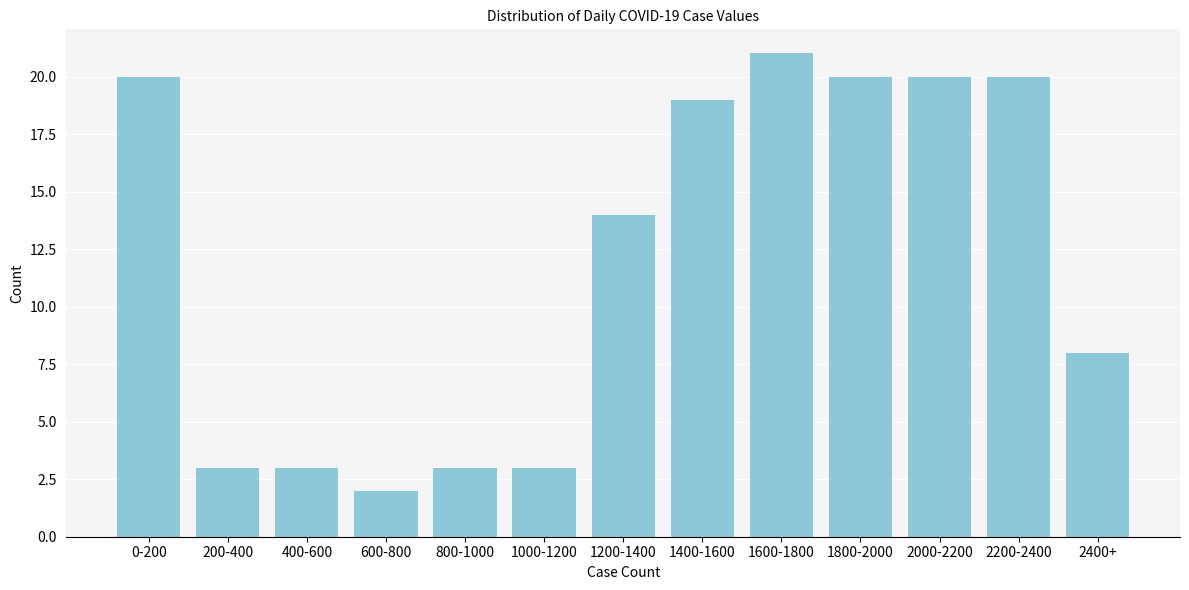

Reading left to right, transcribe all the data shown in this chart.

20	3	3	2	3	3	14	19	21	20	20	20	8